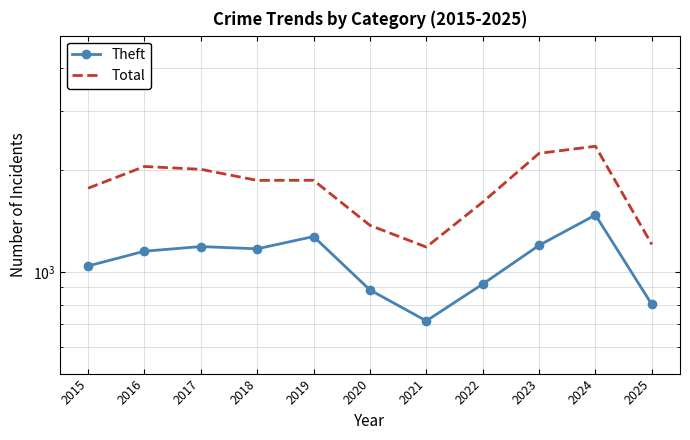

What is the value of the Theft point at the 1st from the left?

1041